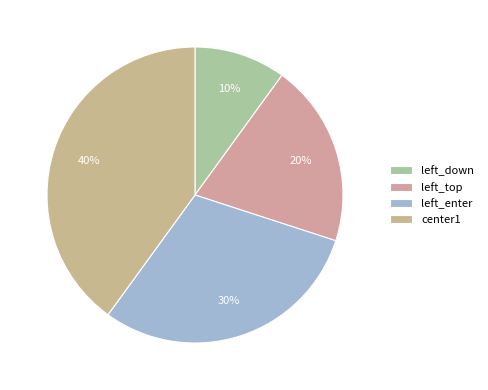

Rank the categories by value from lowest to highest.

left_down, left_top, left_enter, center1